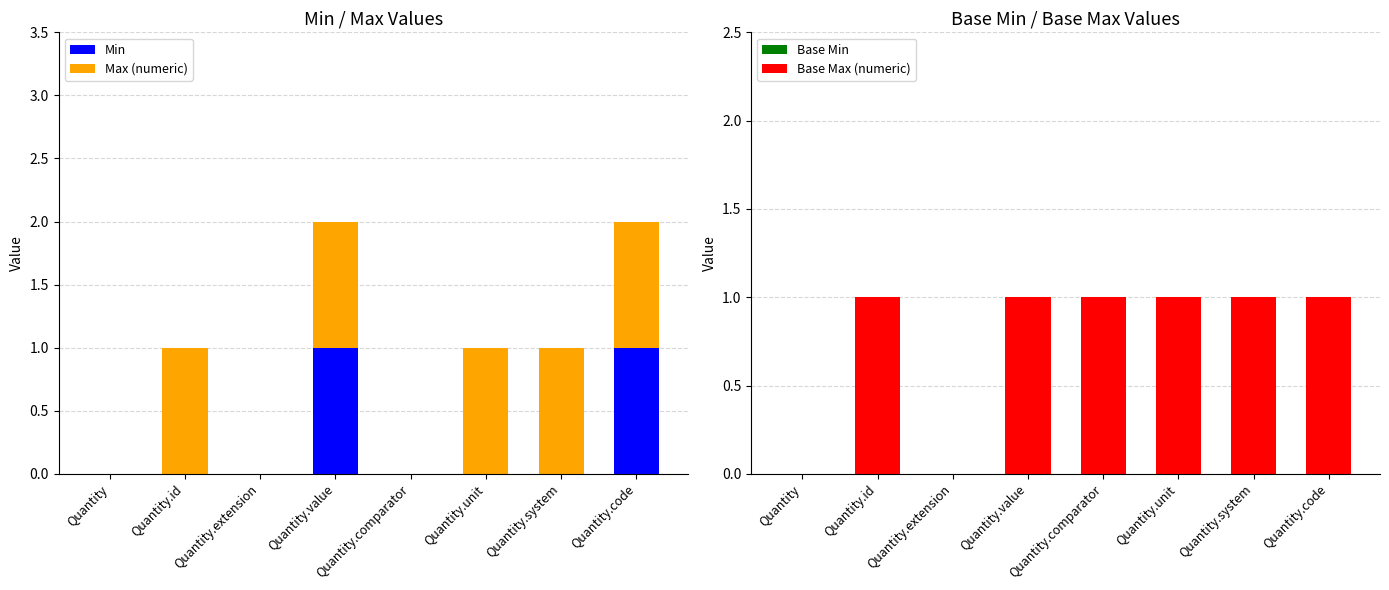

What are all the series names shown in the legend?

Min, Max (numeric), Base Min, Base Max (numeric)